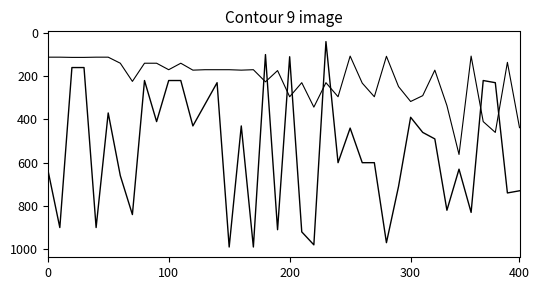

How many lines are shown in the chart?

2